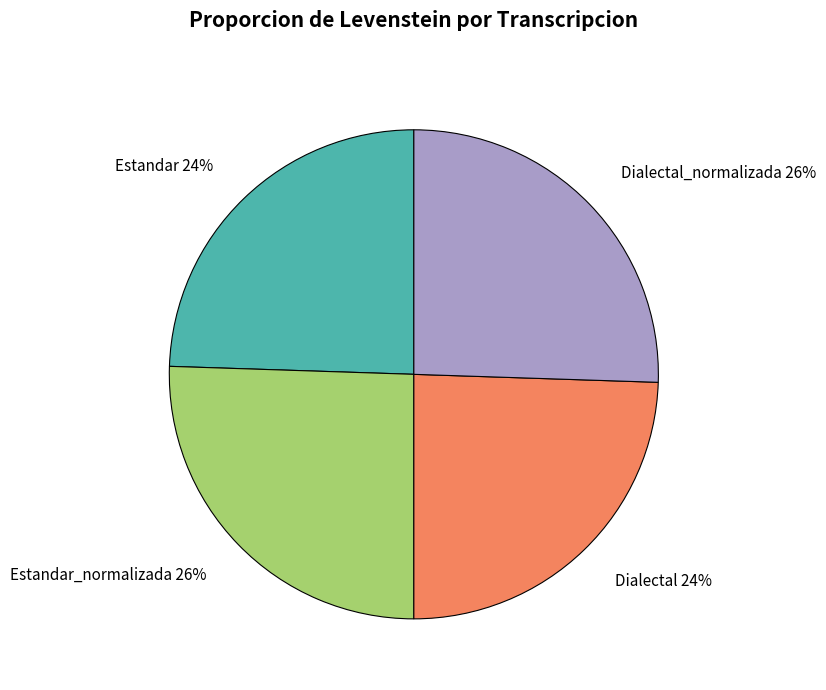

Is there a majority slice in this chart?

No